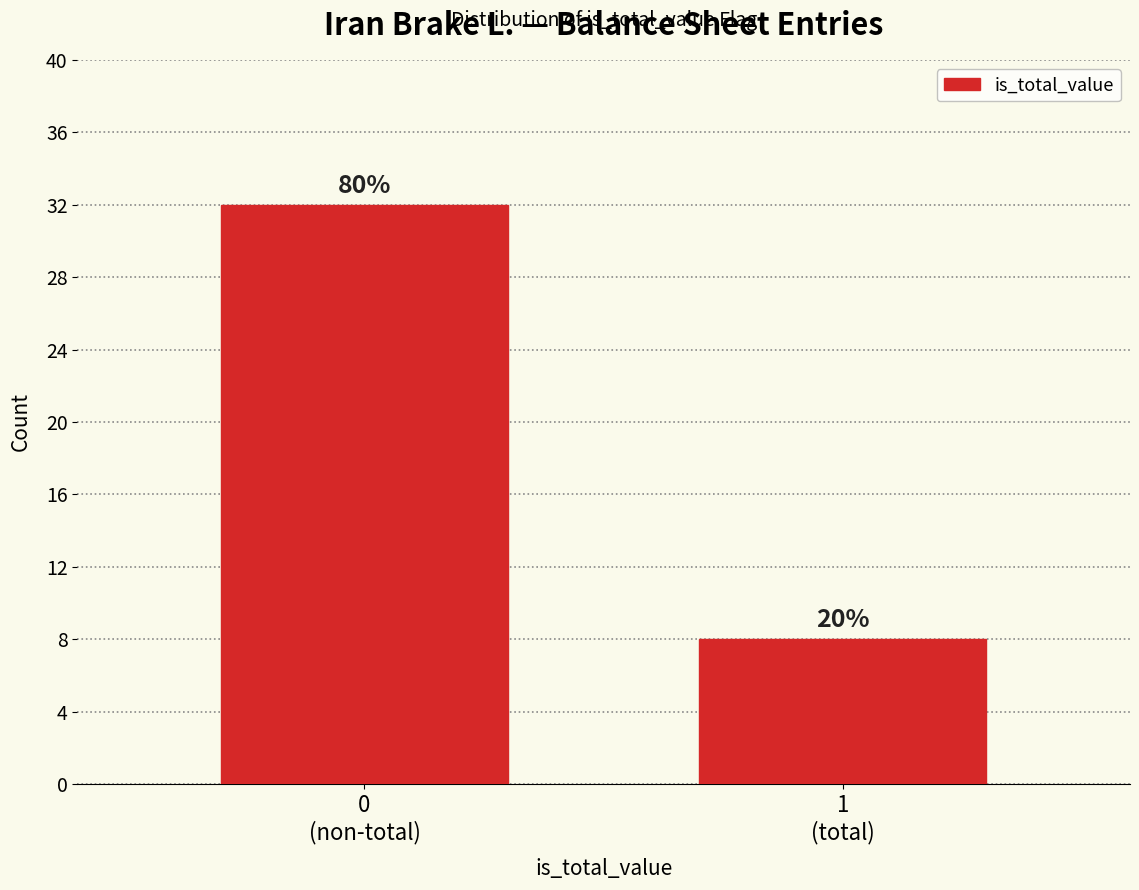

Does the chart contain any negative values?

No